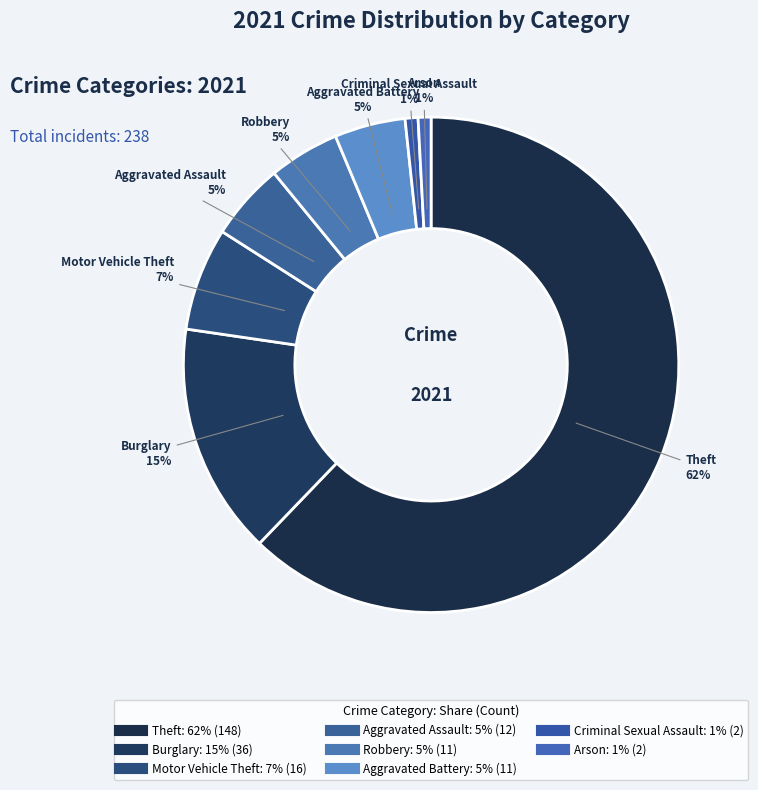

Count the number of slices in the pie.

8